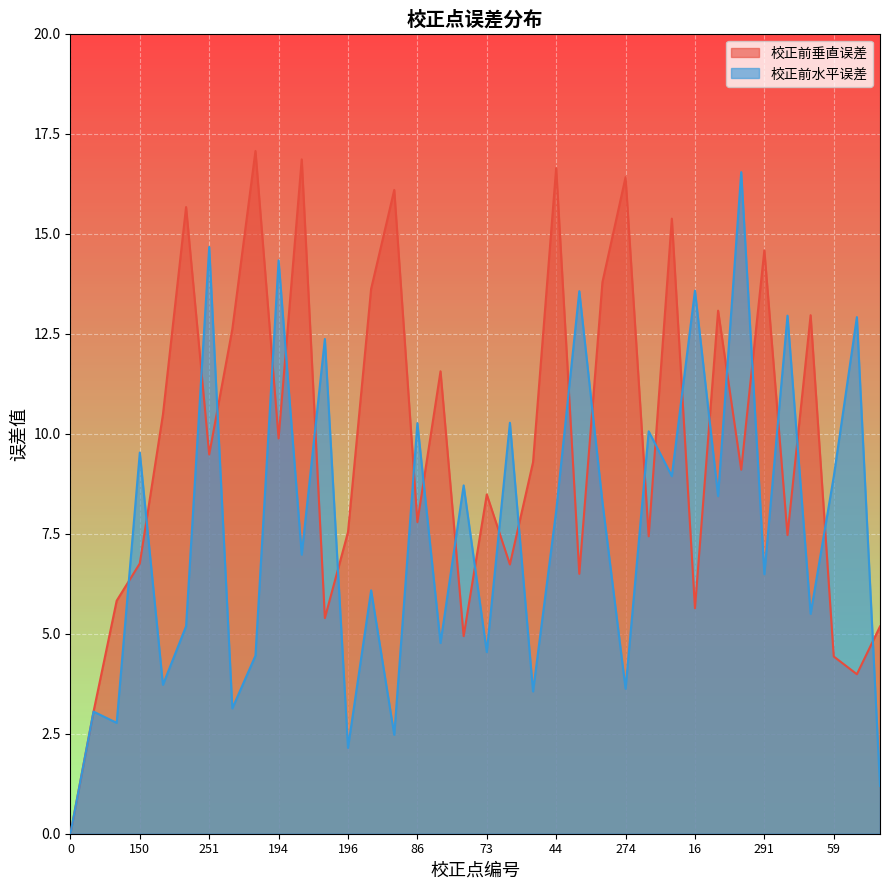

The 校正前垂直误差 series shows 7.4 at 12. True or false?

True